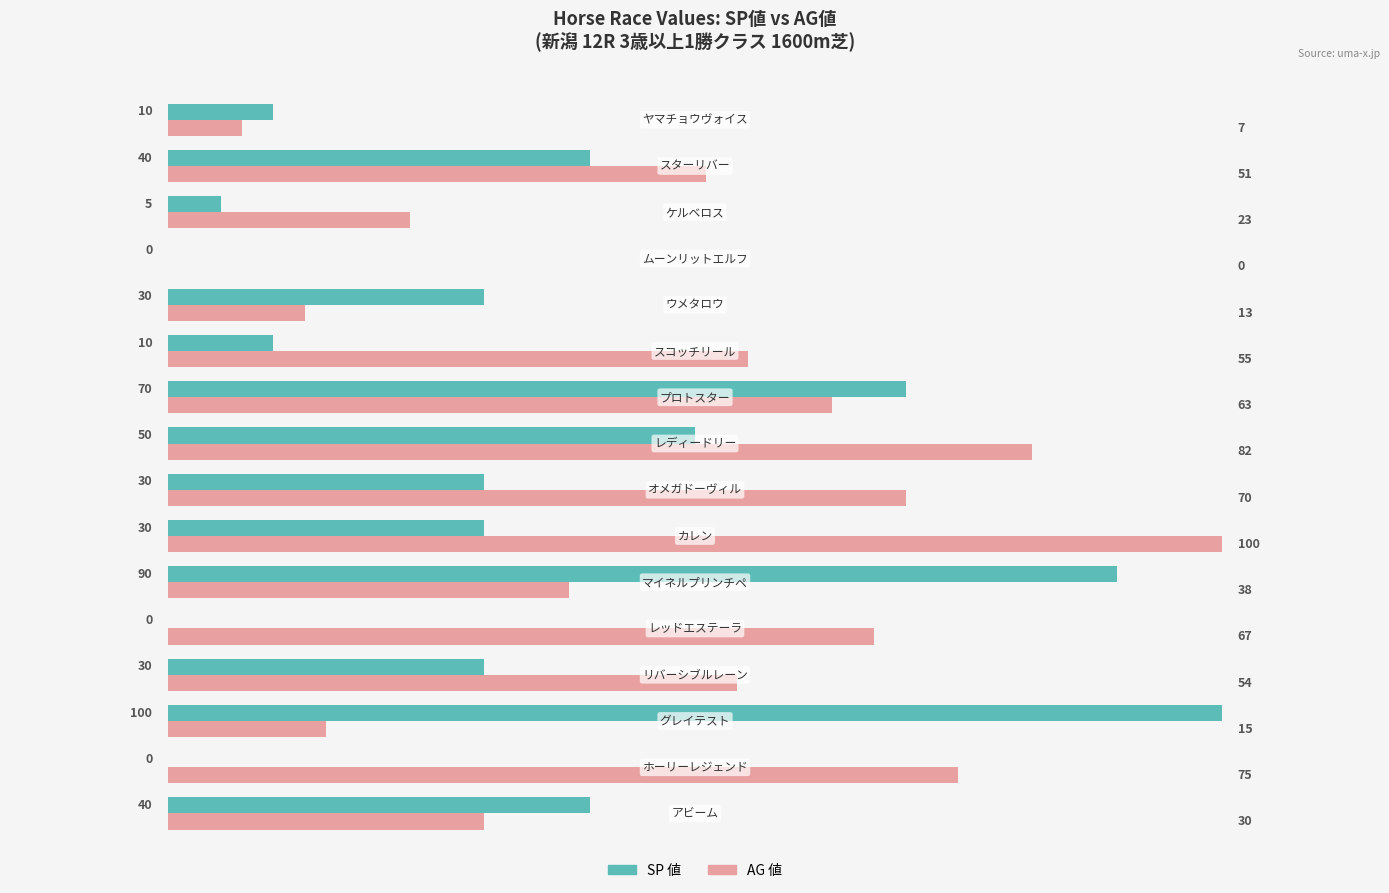

What are all the series names shown in the legend?

SP 値, AG 値